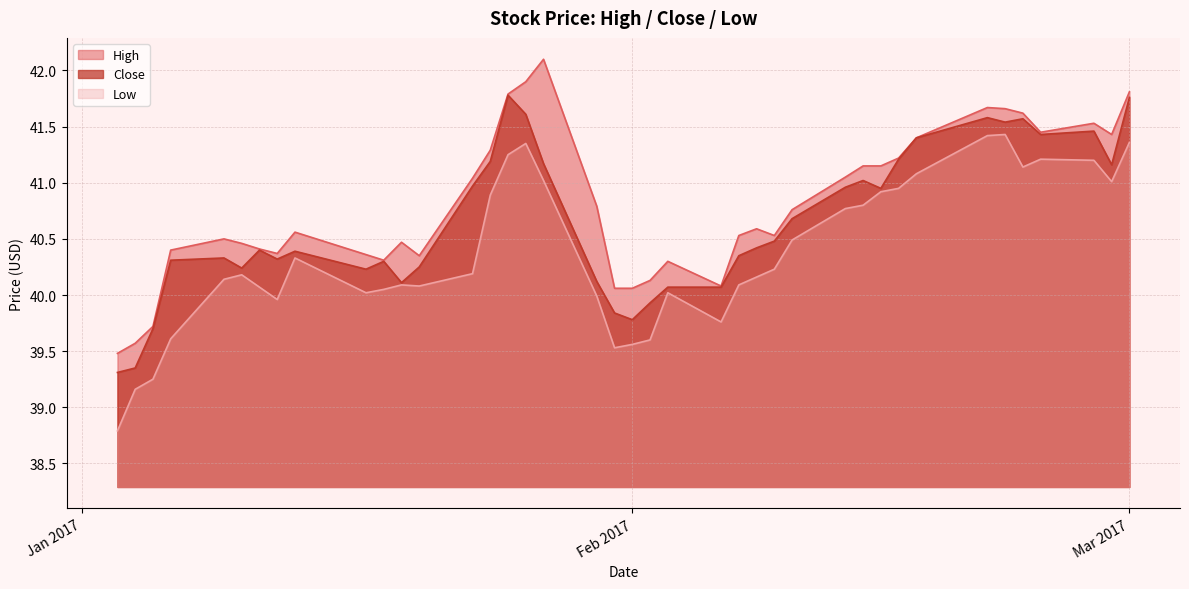

Read the Close value at 2017-02-22.

41.5